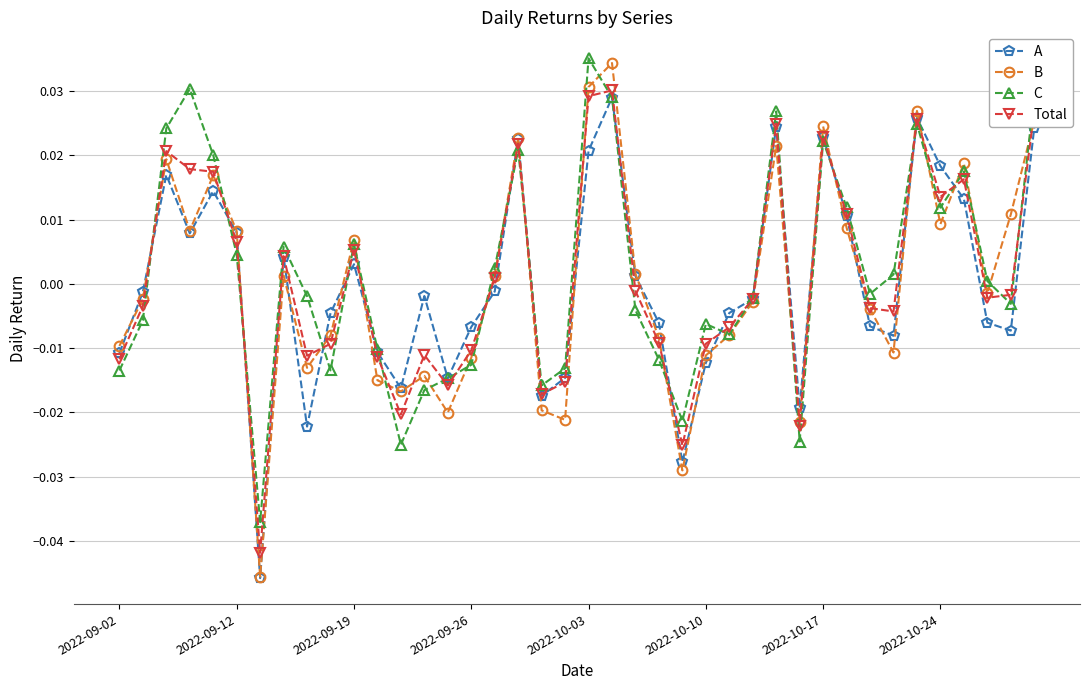

Which series has the largest range (max minus min)?

B